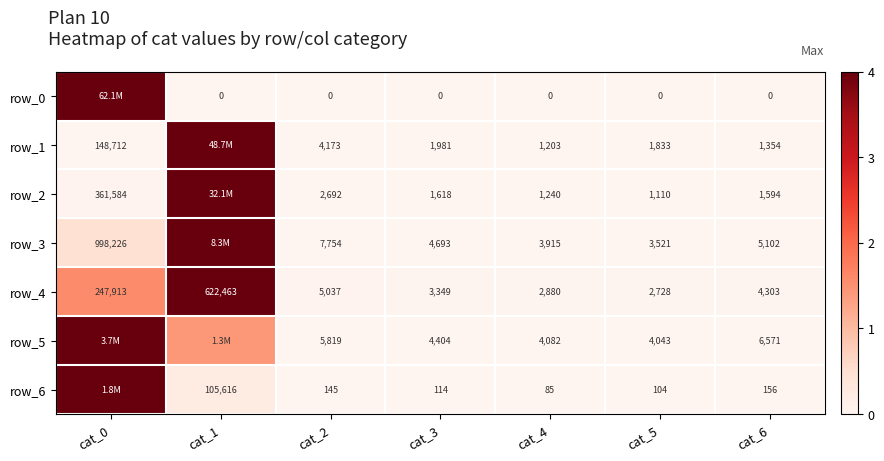

Is the value of row_2 at cat_5 greater than the value of row_4 at cat_3?

No